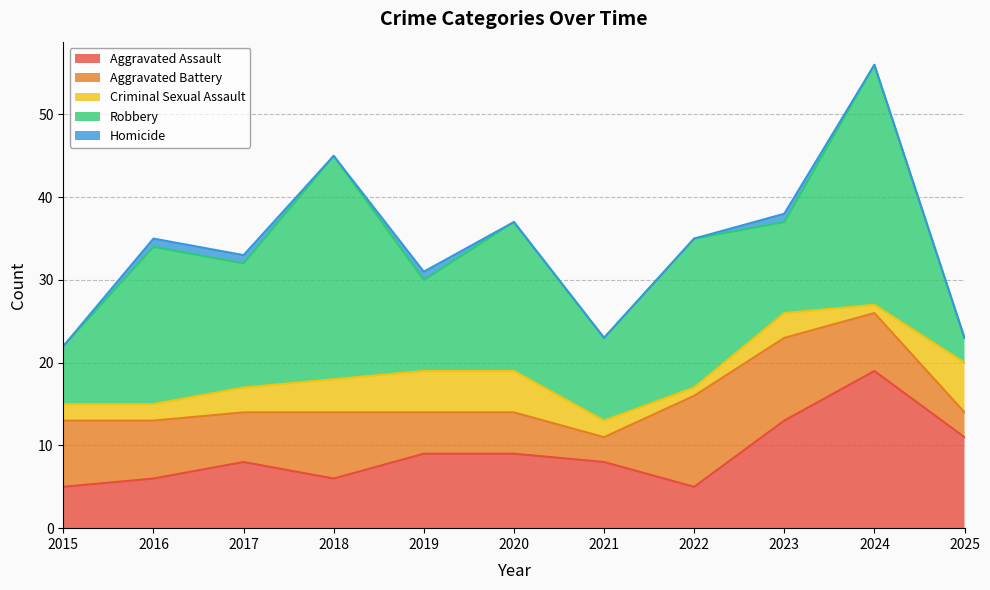

At how many categories does at least one series exceed 15?

5